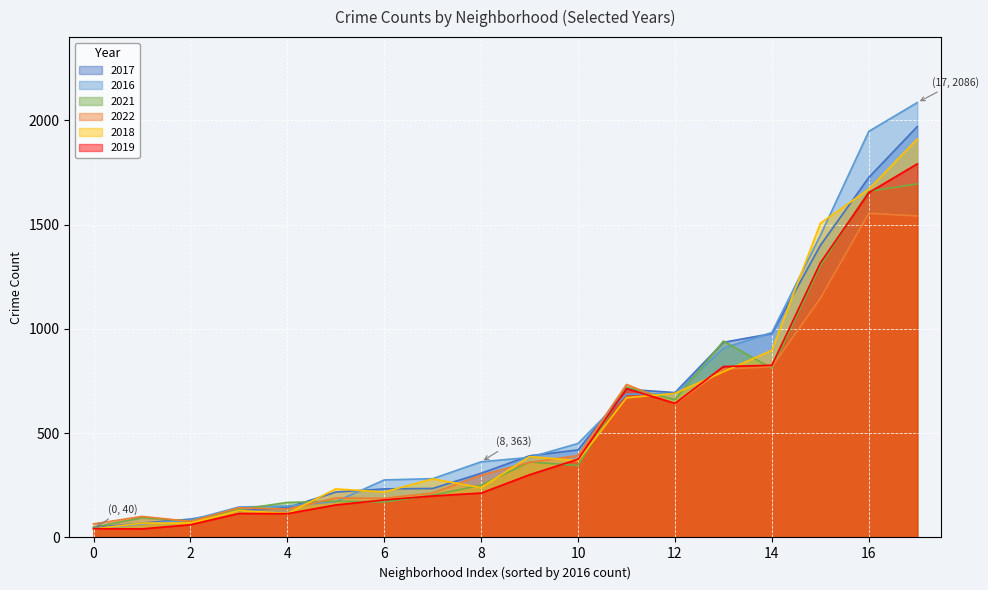

What is the total value across all series at 14?

5315